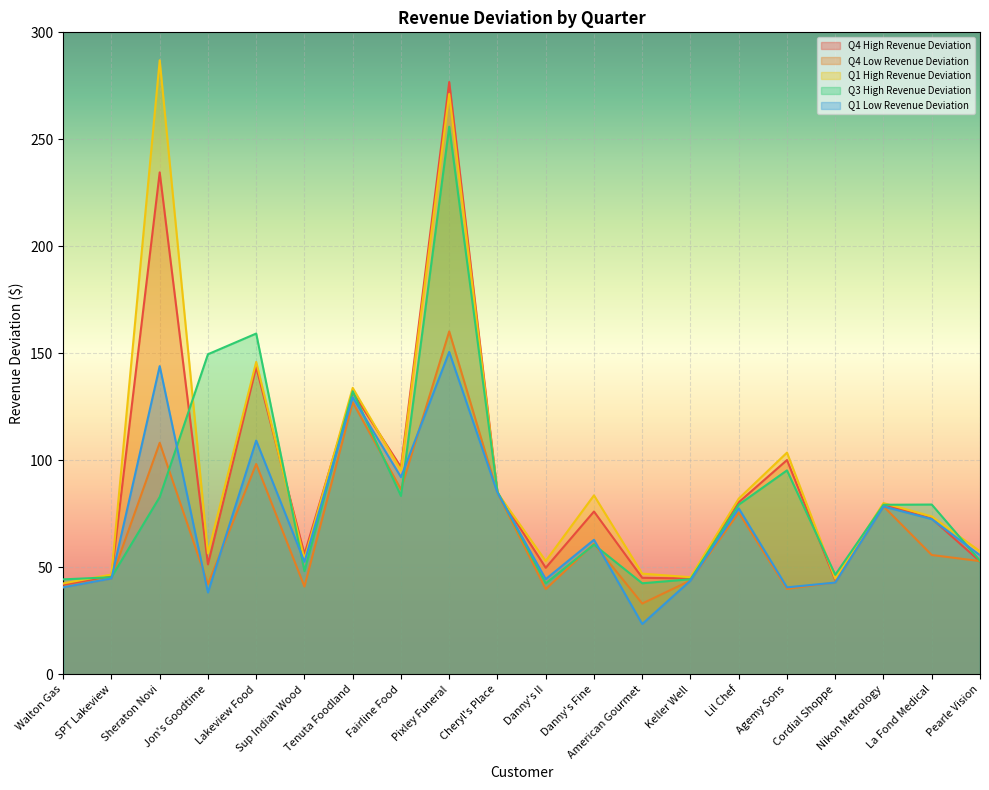

How many data points does each series have?

20